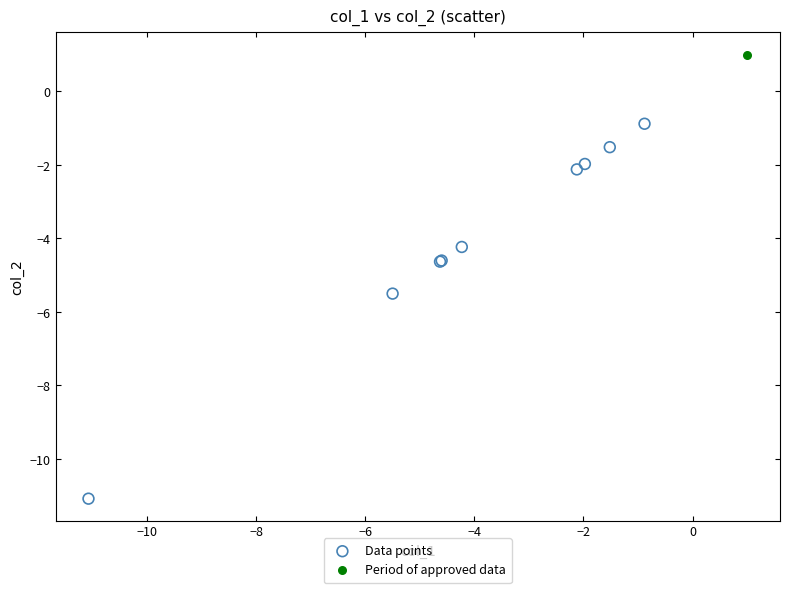

What are all the series names shown in the legend?

Data points, Period of approved data